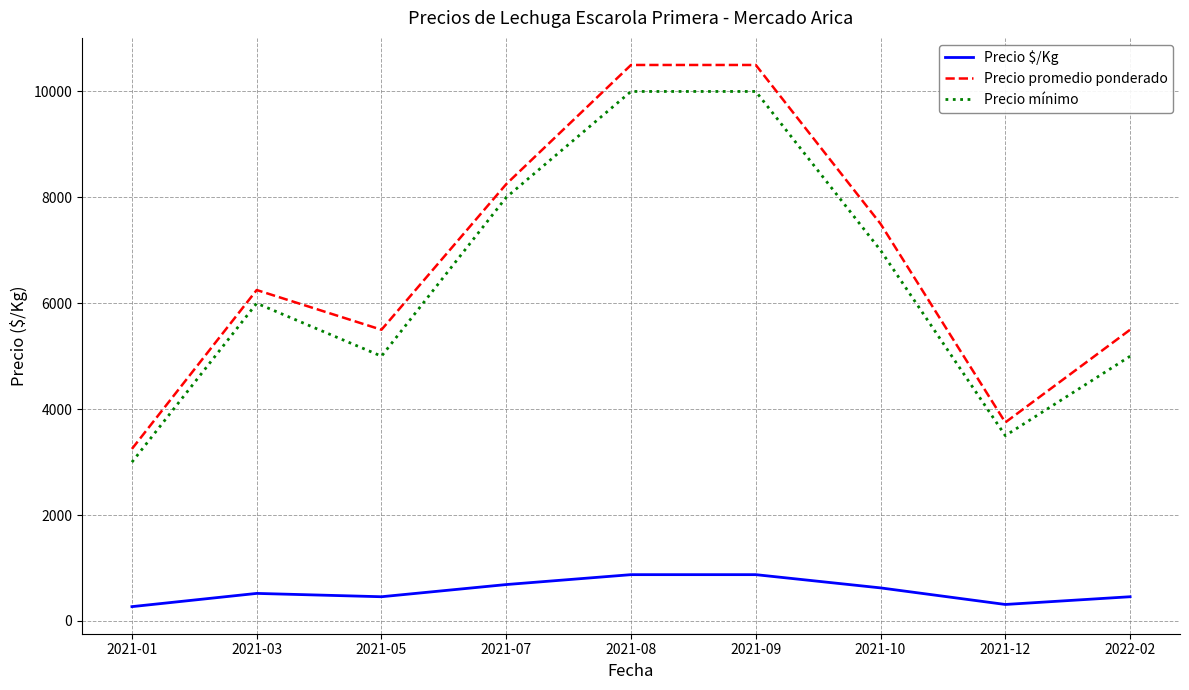

What is the total value across all series at 2021-01?

6521